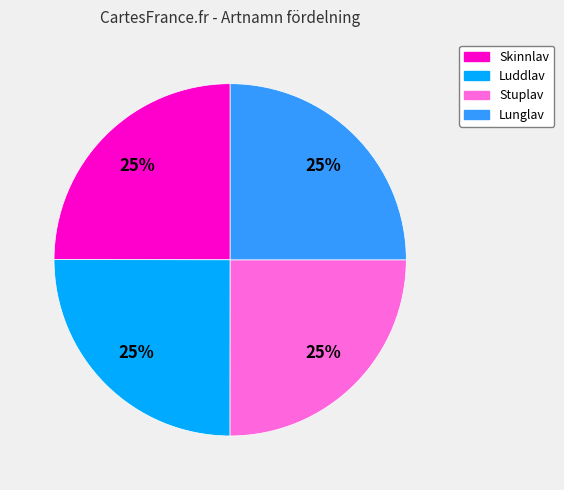

What percentage is the Luddlav slice, to the nearest percent?

25%